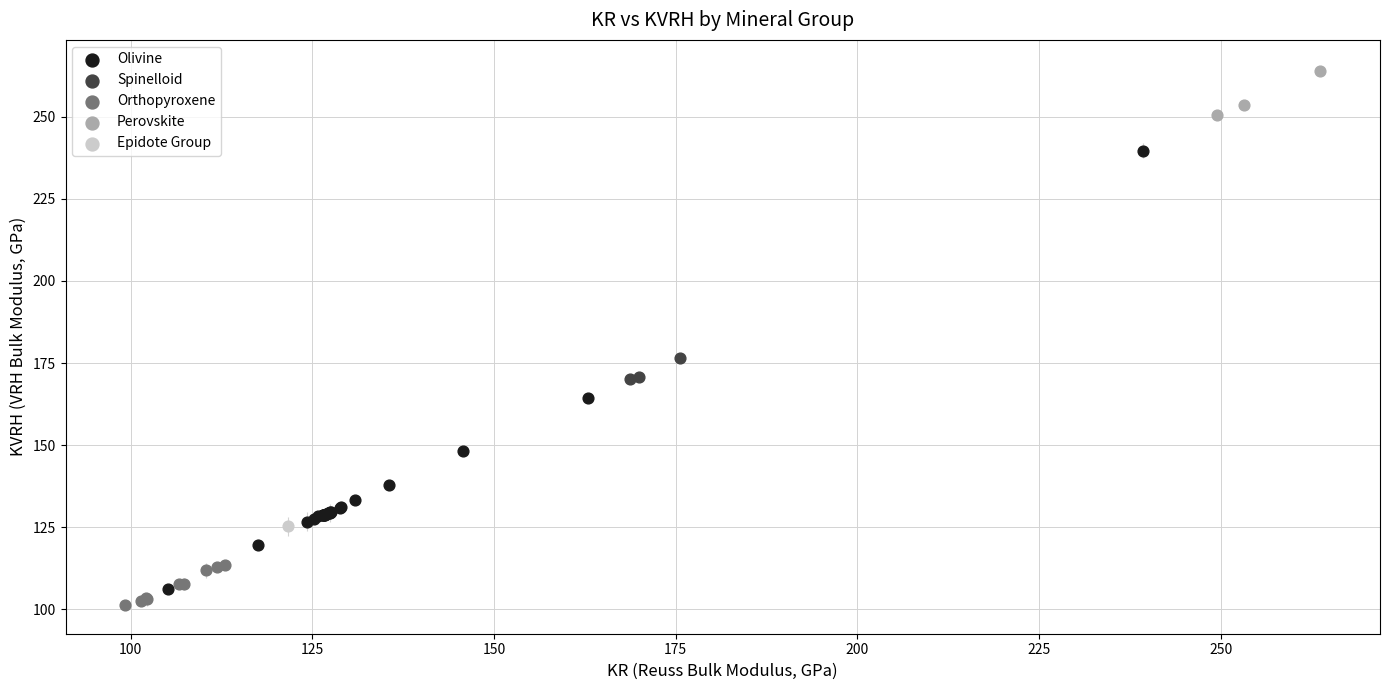

What are all the series names shown in the legend?

Olivine, Spinelloid, Orthopyroxene, Perovskite, Epidote Group